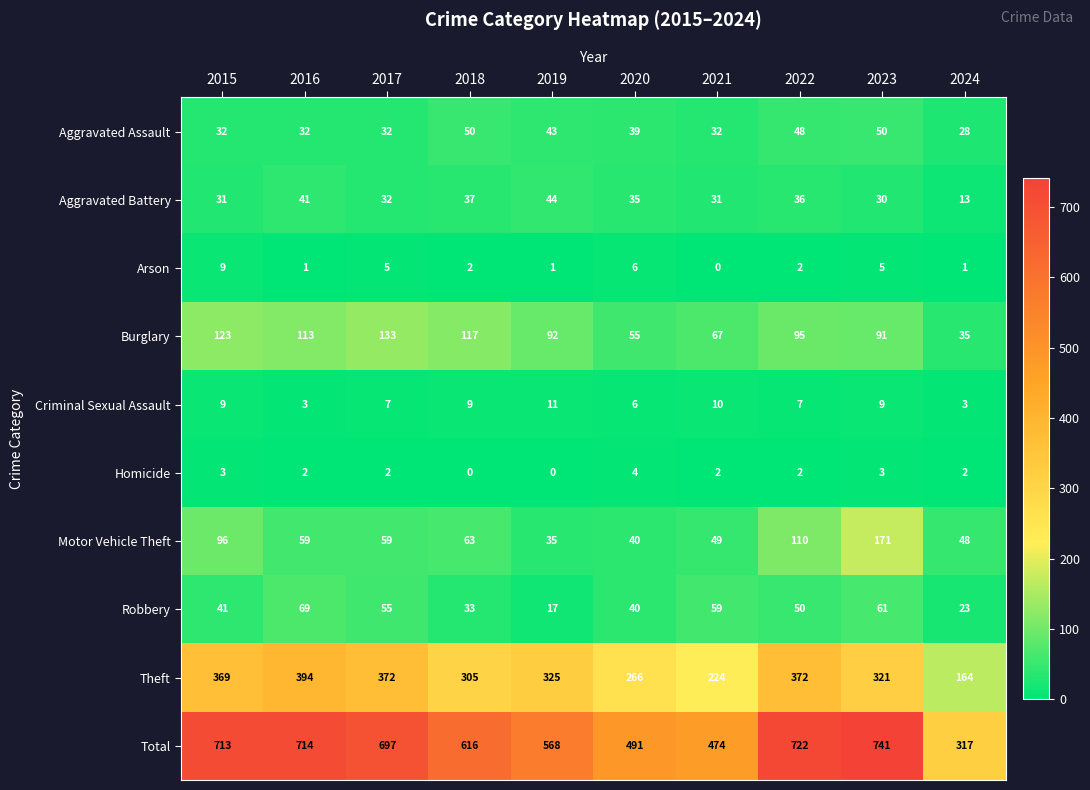

What is the difference between the highest and lowest values at 2015?

710